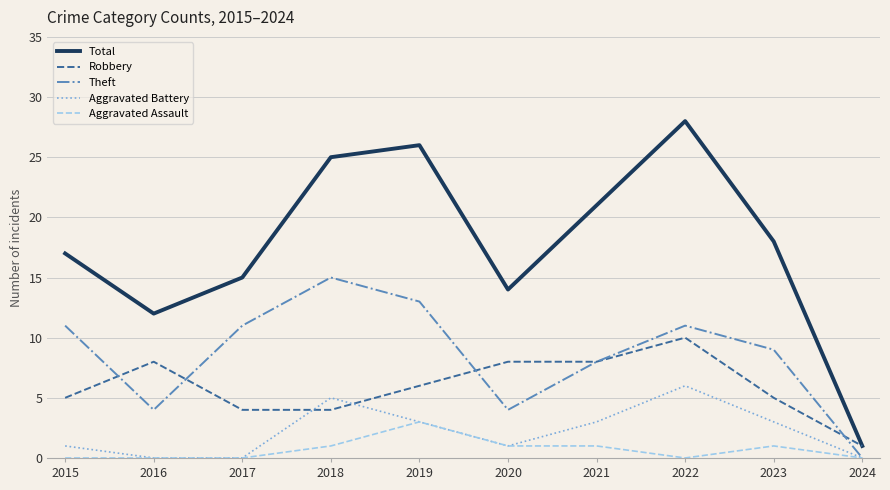

True or false: Aggravated Assault has more than 1 interior local peaks.

True